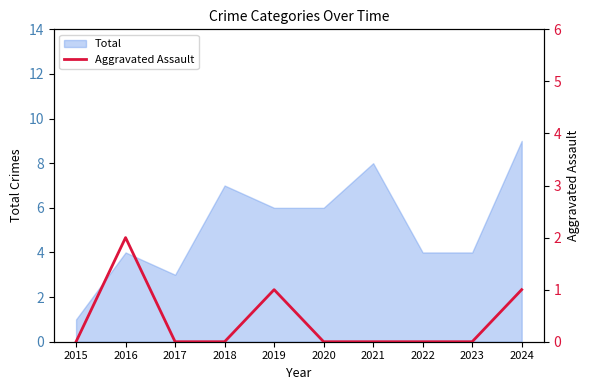

The value at 2018 is -1. True or false?

False